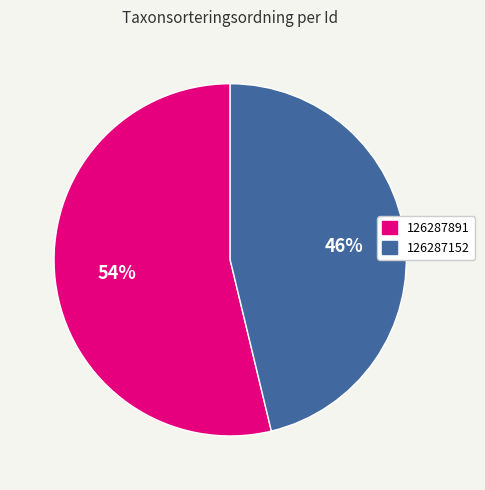

The 126287891 slice represents 47% of the pie. True or false?

False